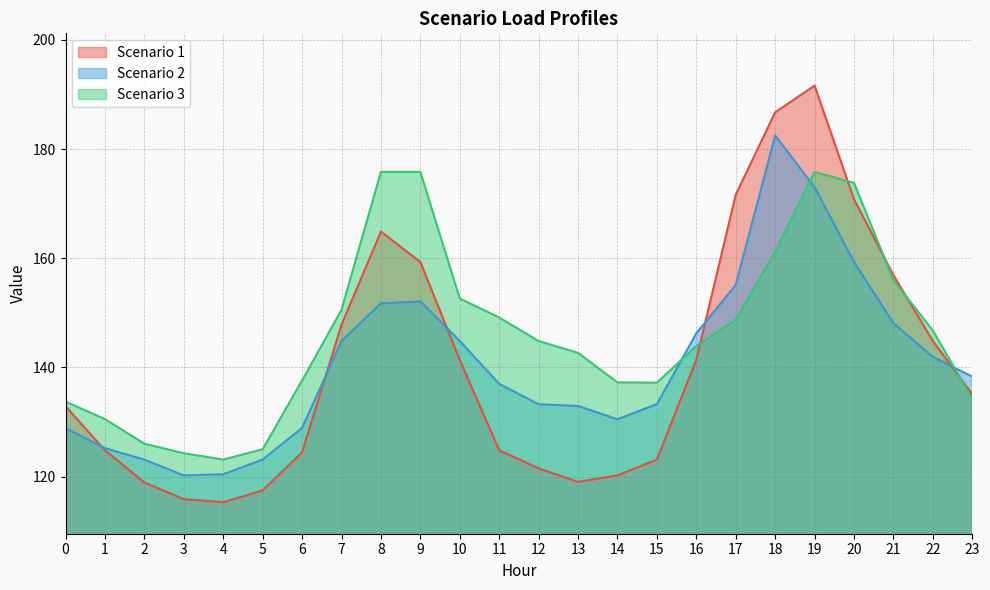

Is it true that Scenario 2 equals 52.7 at 6?

False